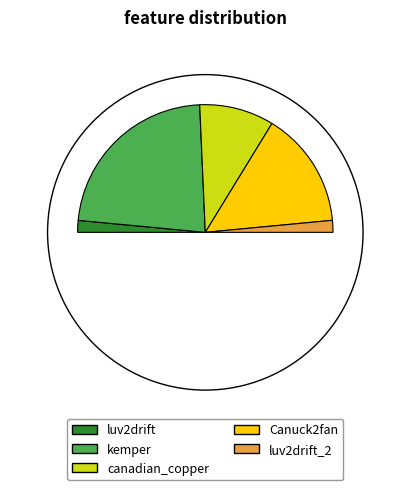

Does canadian_copper account for over 50% of the chart?

No